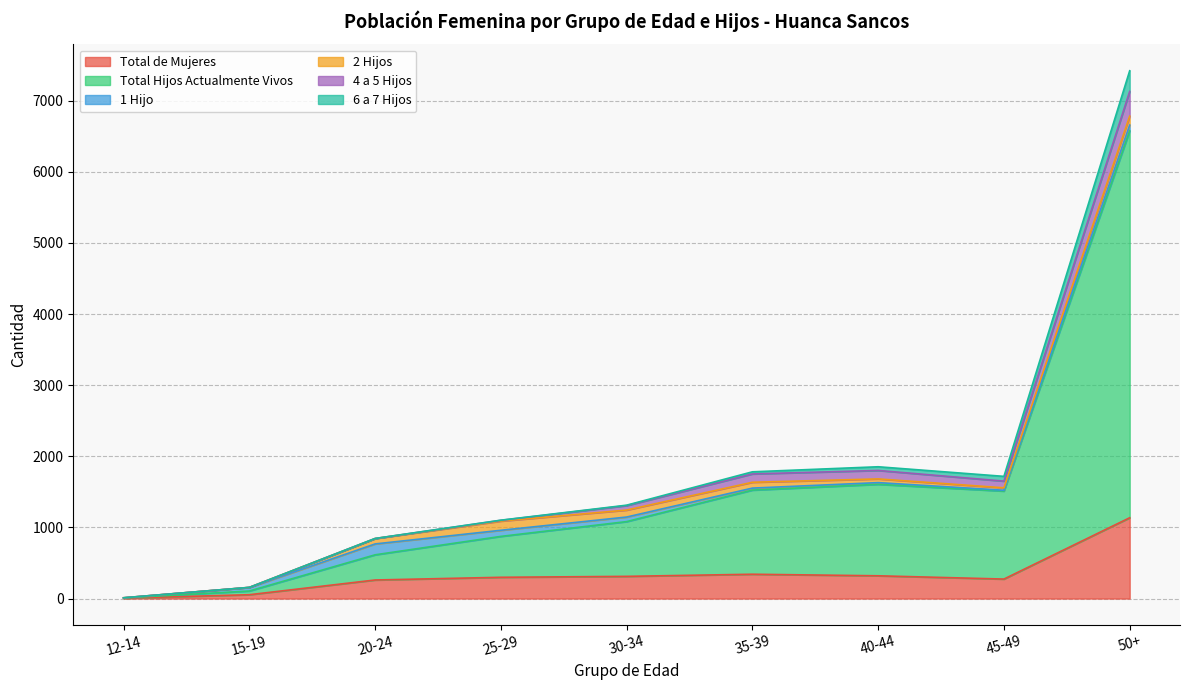

Rank the categories by Total Hijos Actualmente Vivos value from lowest to highest.

12-14, 15-19, 20-24, 25-29, 30-34, 45-49, 35-39, 40-44, 50+